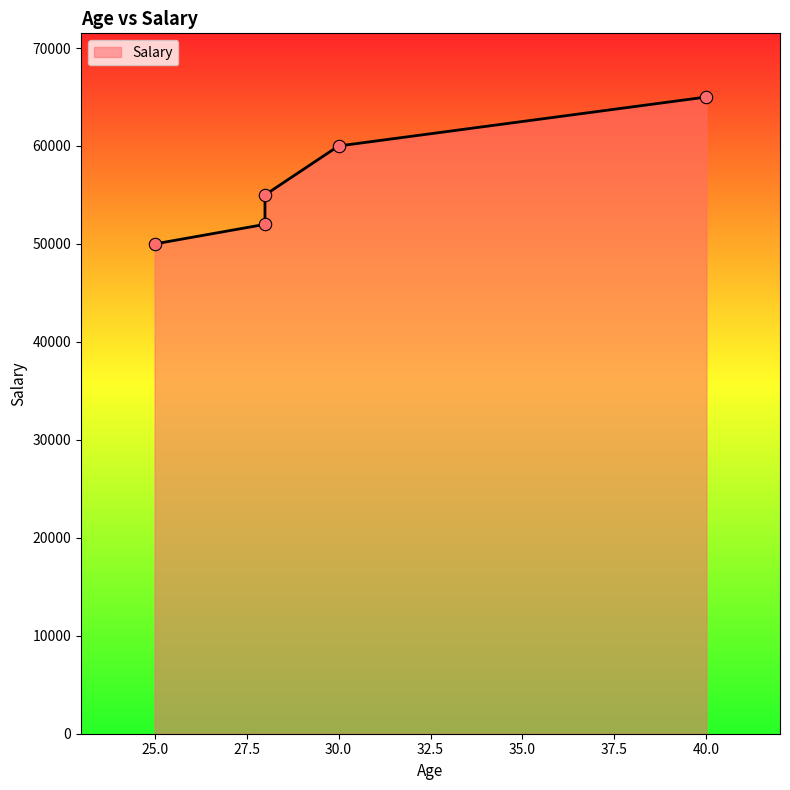

Which has a higher value, 25 or 28?

28